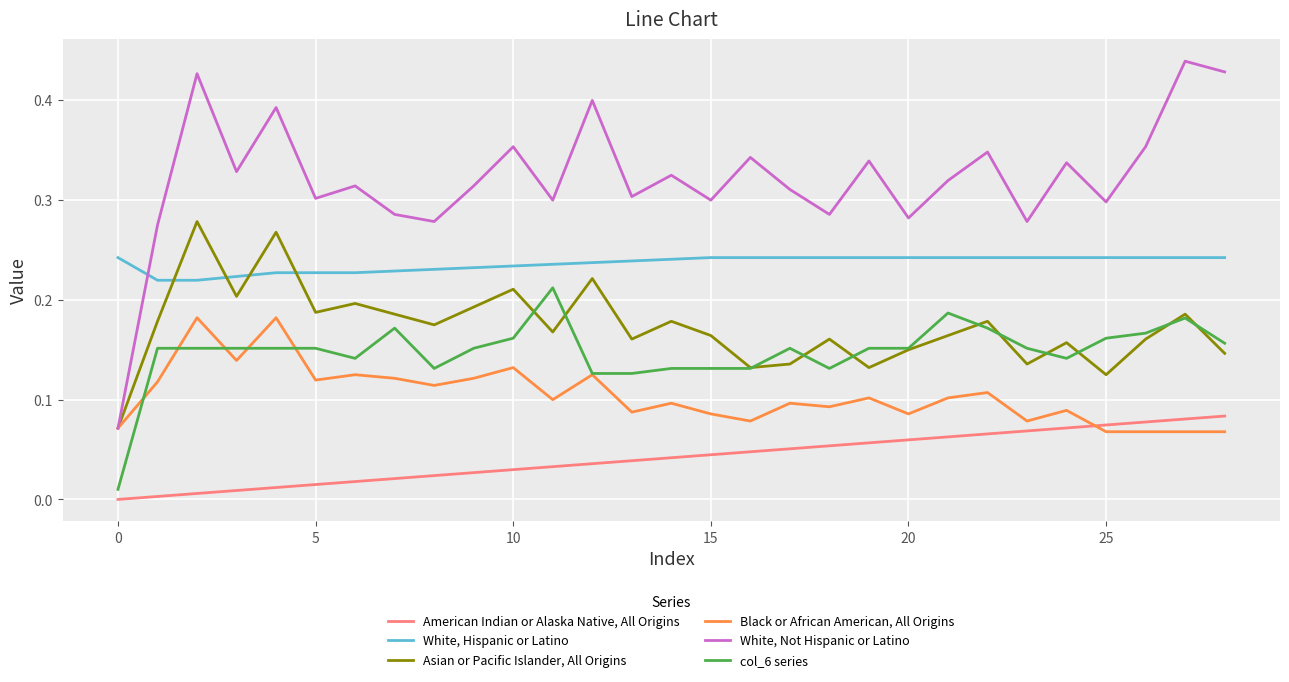

Rank the series by their maximum value, from lowest to highest.

American Indian or Alaska Native, All Origins, Black or African American, All Origins, col_6 series, White, Hispanic or Latino, Asian or Pacific Islander, All Origins, White, Not Hispanic or Latino